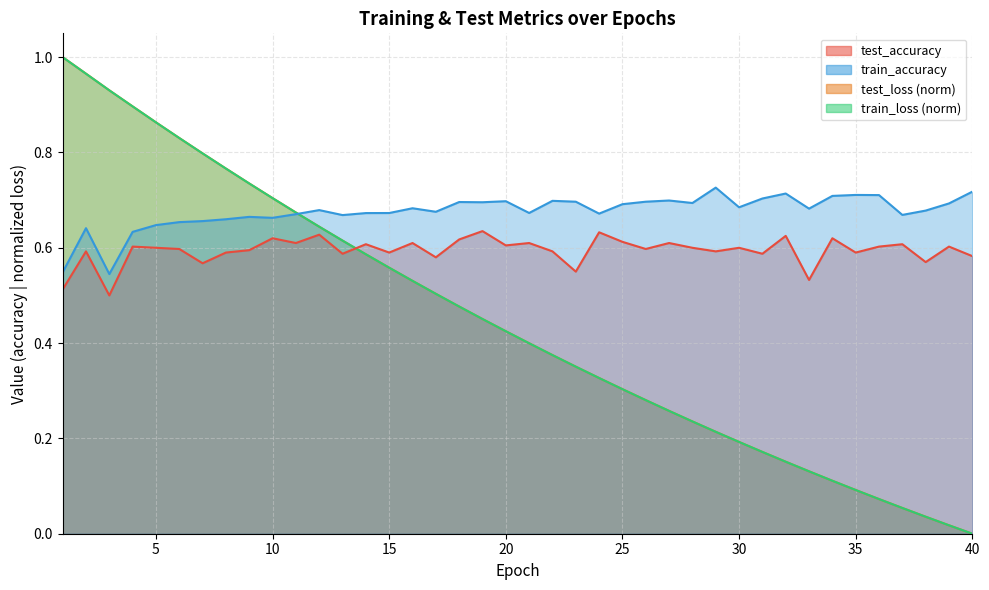

Which has a higher value, 11 or 35?

11